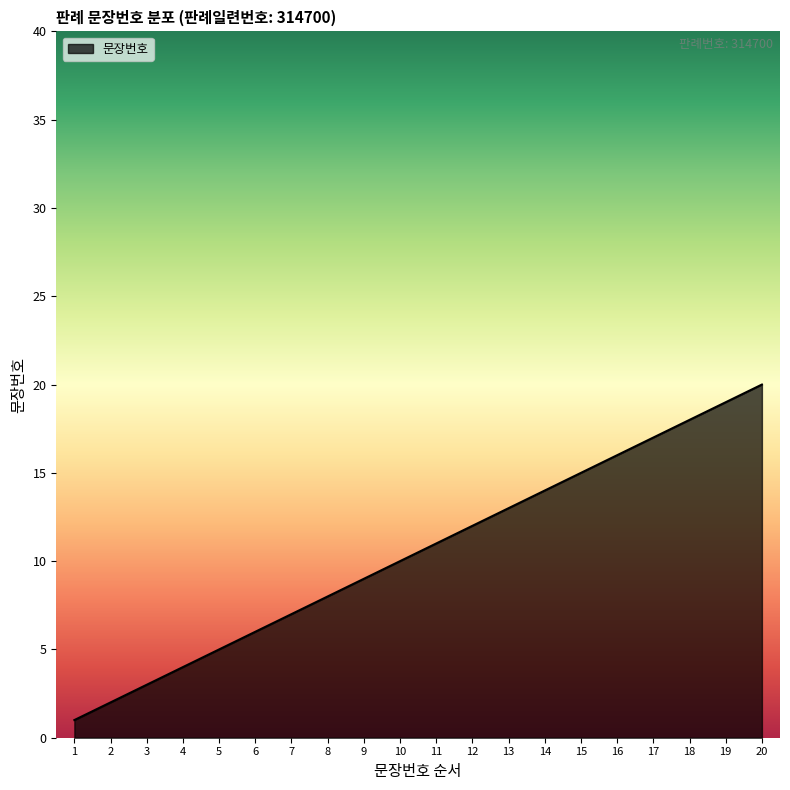

True or false: there are more than 1 points higher than both neighbors.

False